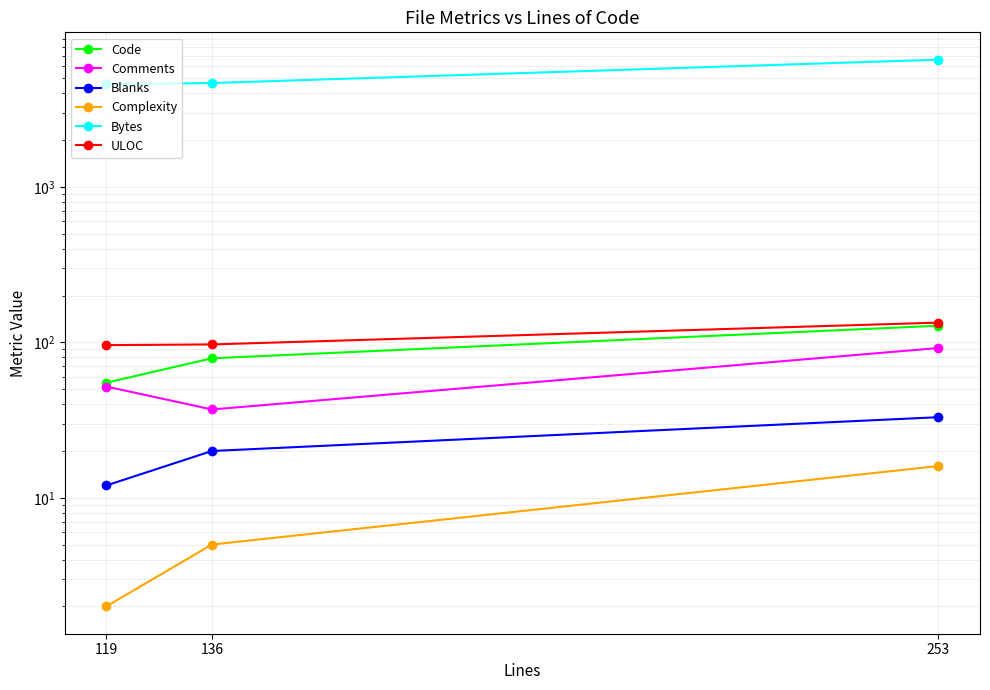

At how many categories does at least one series exceed 3271?

3